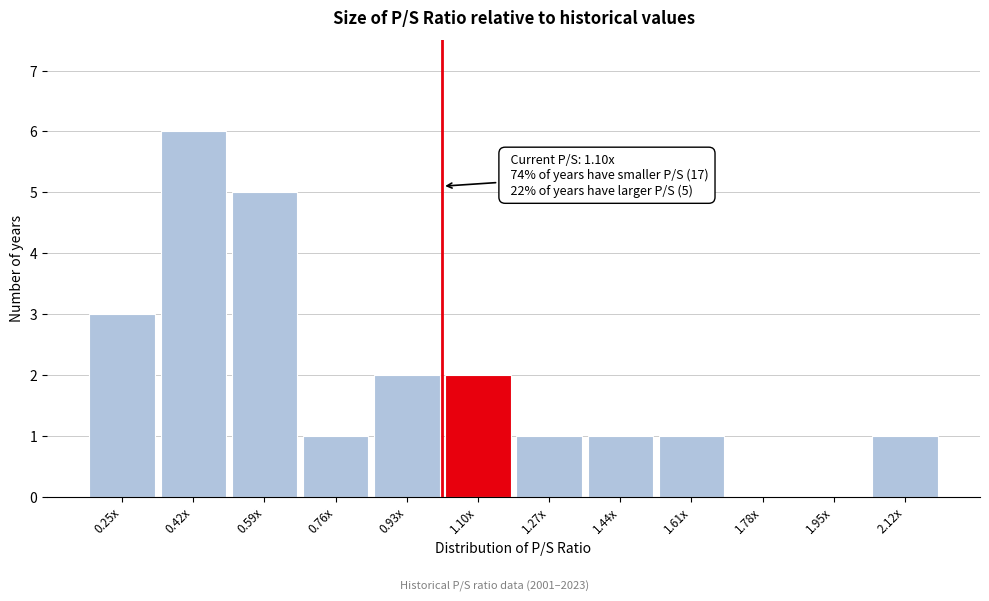

Reading right to left, what are all the values shown in this chart?

2.12x=1	1.95x=0	1.78x=0	1.61x=1	1.44x=1	1.27x=1	1.10x=2	0.93x=2	0.76x=1	0.59x=5	0.42x=6	0.25x=3